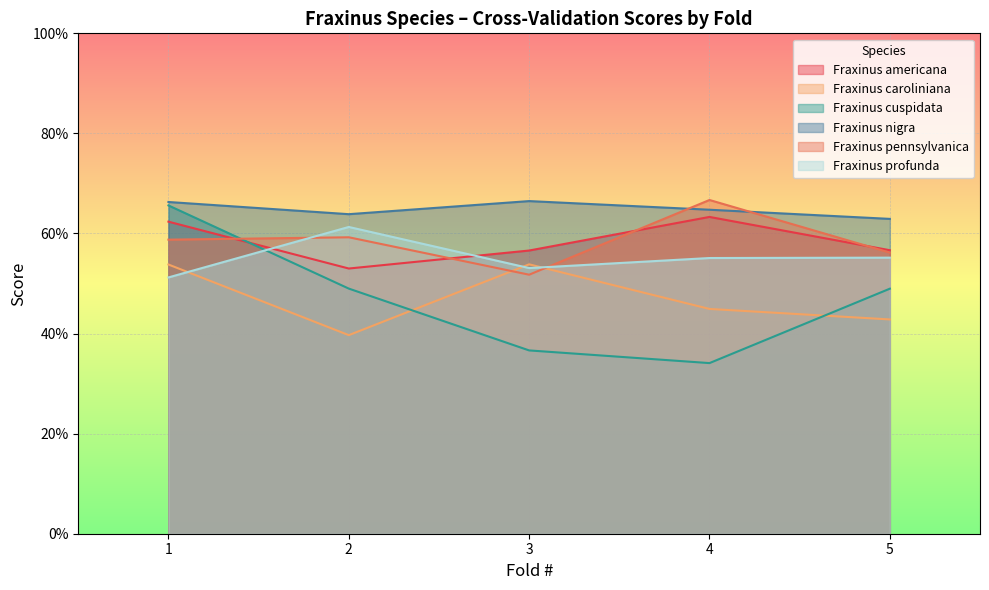

How many interior local valleys does the Fraxinus pennsylvanica series have?

1